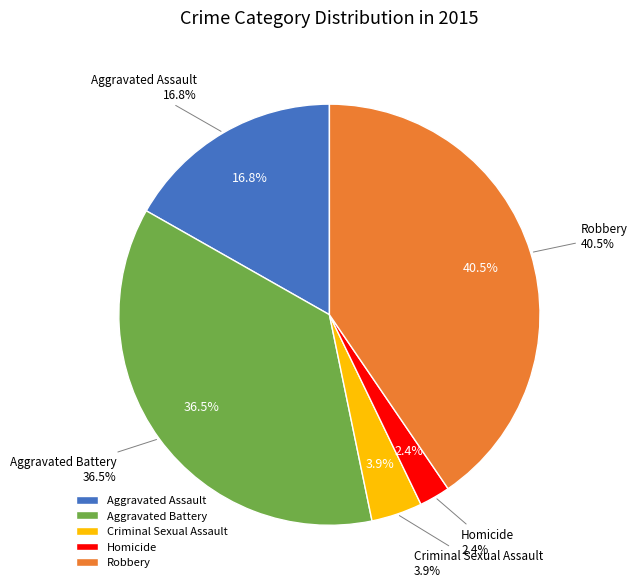

What is the smallest slice in the pie chart?

Homicide